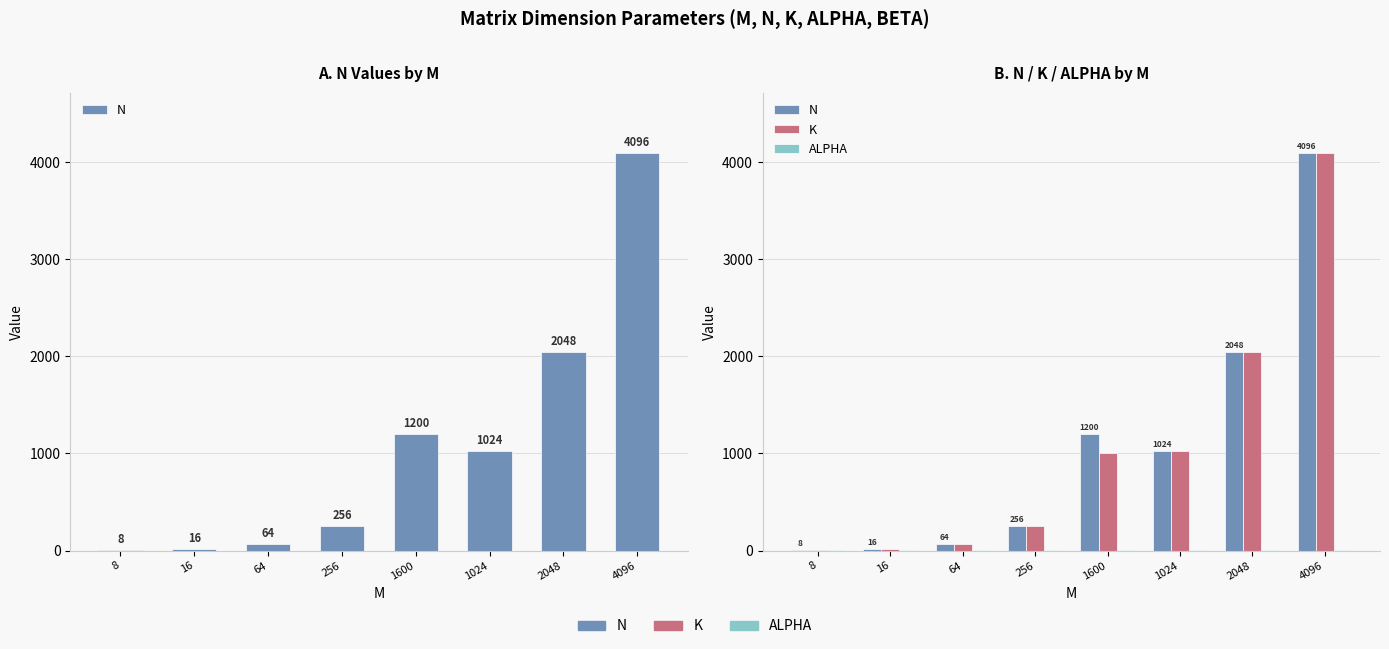

Reading left to right, extract all data points from this chart.

N: 8=8	16=16	64=64	256=256	1600=1200	1024=1024	2048=2048	4096=4096
K: 8=8	16=16	64=64	256=256	1600=1000	1024=1024	2048=2048	4096=4096
ALPHA: 8=1	16=1	64=1	256=1	1600=1	1024=1	2048=1	4096=1